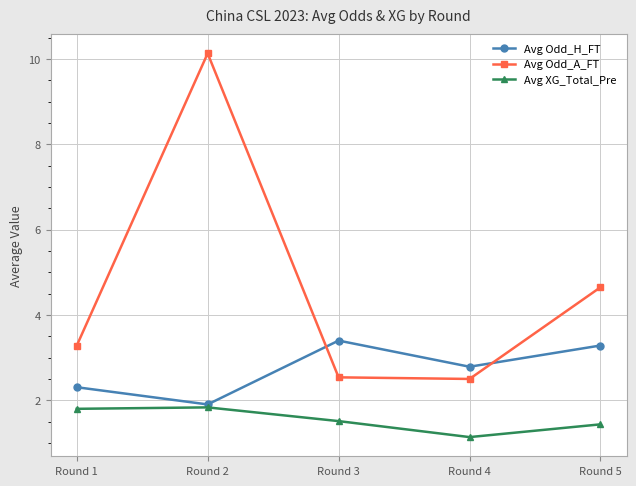

How many categories are shown in the chart?

5